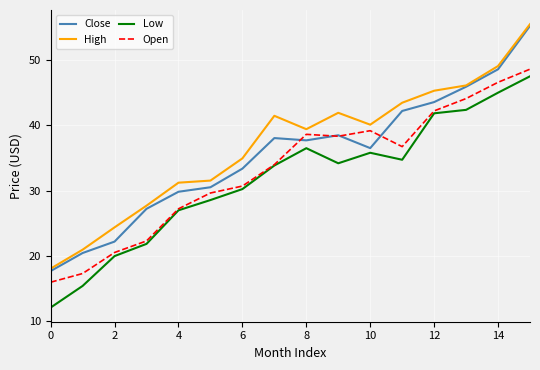

List the series in order of their overall mean, highest first.

High, Close, Open, Low